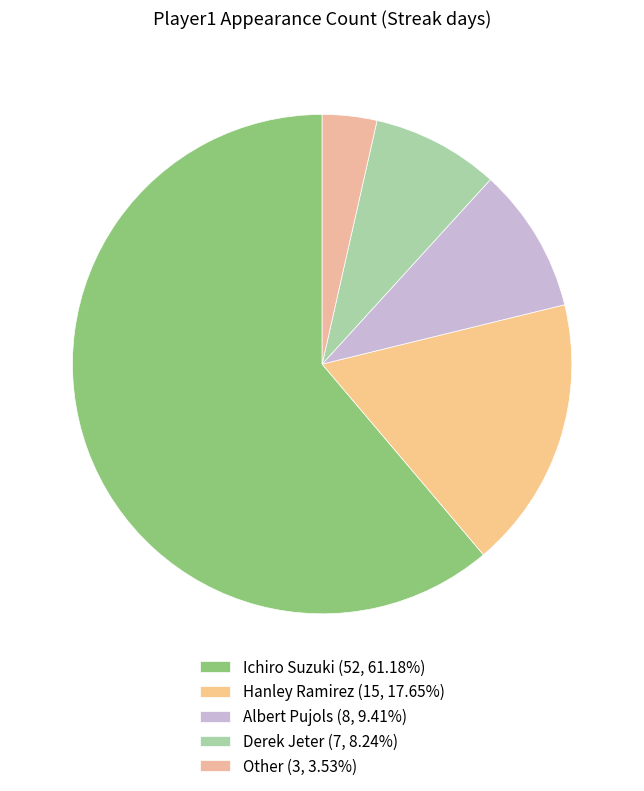

To the nearest percent, what percentage of the pie is Other?

4%